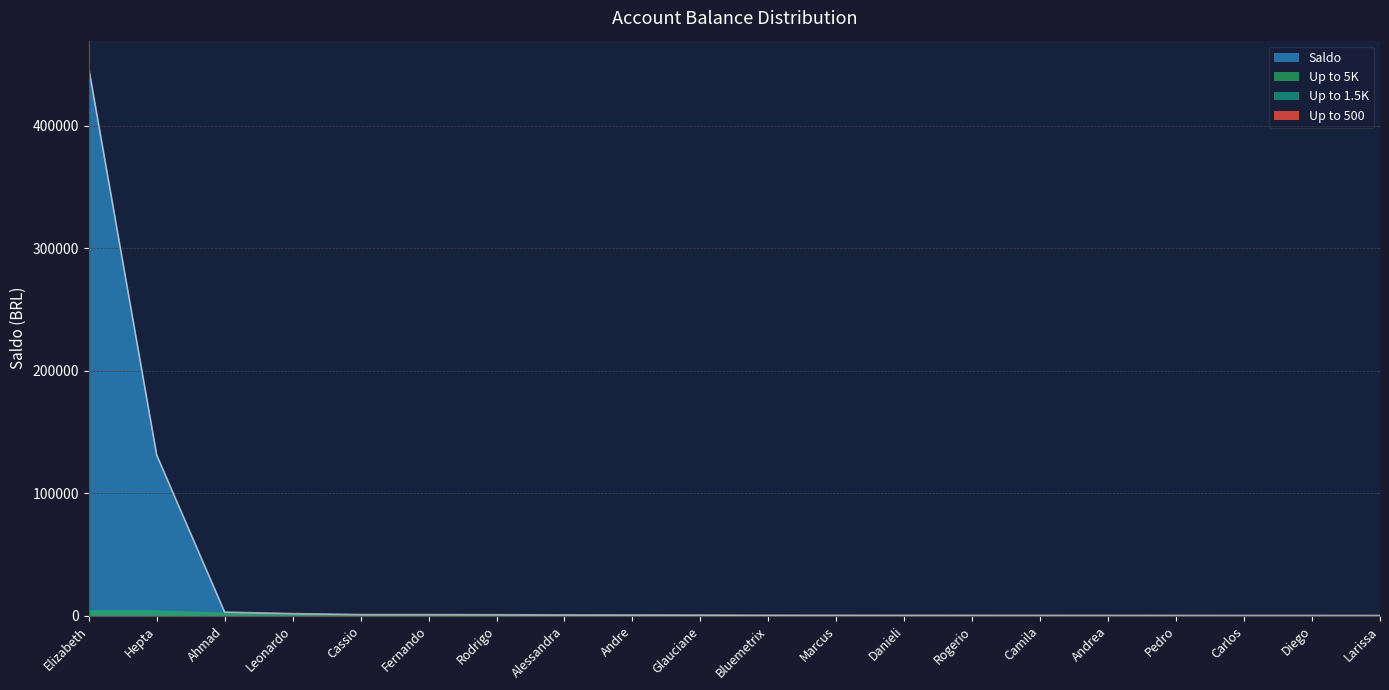

True or false: the data has more than 1 interior local peaks.

False